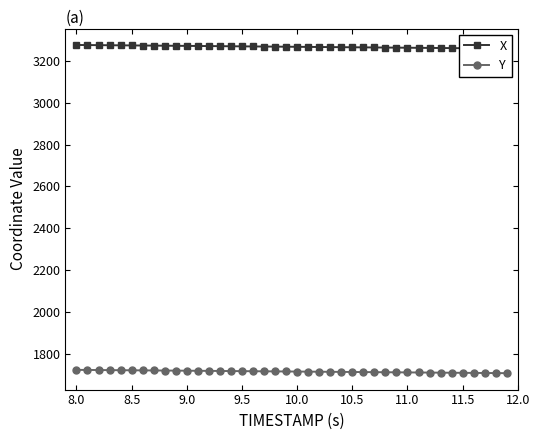

What is the lowest value of the Y series?

1706.0